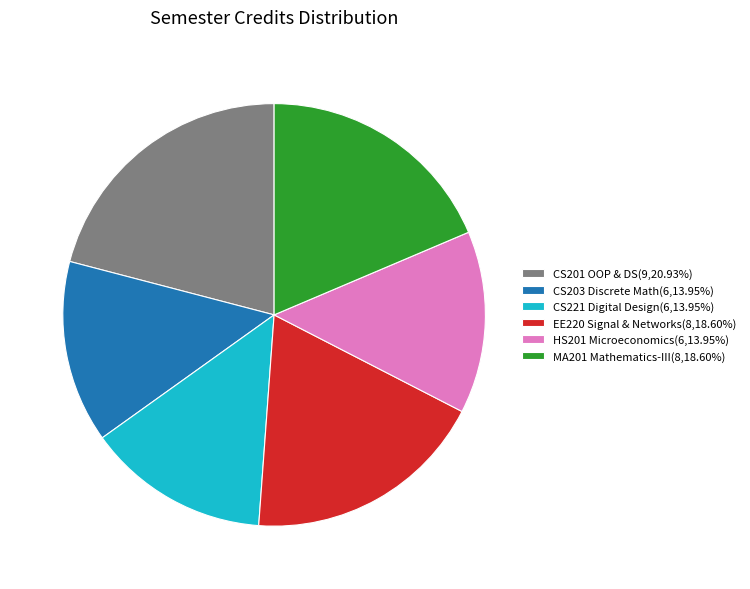

Combined, do CS221 Digital Design(6,13.95%) and CS203 Discrete Math(6,13.95%) account for over 50%?

No